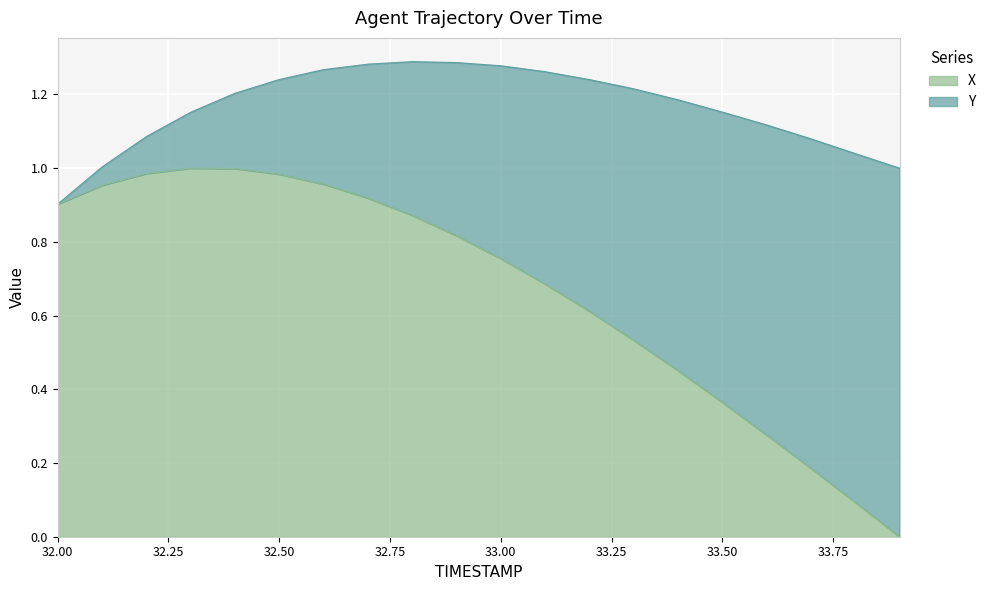

Reading left to right, transcribe all the data shown in this chart.

32.0=0.9	32.1=1.0	32.2=1.0	32.3=1.0	32.4=1.0	32.5=1.0	32.6=1.0	32.7=0.9	32.8=0.9	32.9=0.8	33.0=0.8	33.1=0.7	33.2=0.6	33.3=0.5	33.4=0.5	33.5=0.4	33.6=0.3	33.7=0.2	33.8=0.1	33.9=0.0